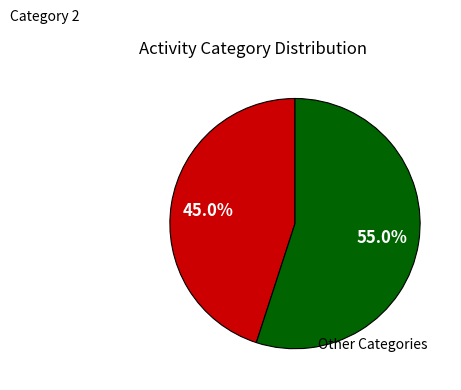

Count the number of slices in the pie.

2